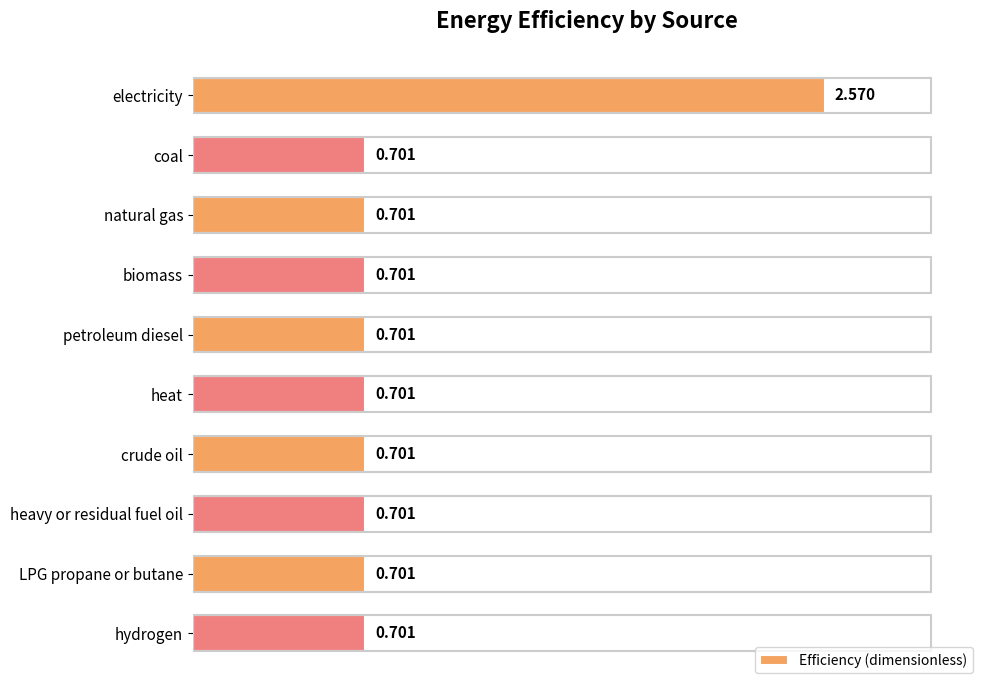

At which category does the chart reach its peak across all series?

electricity